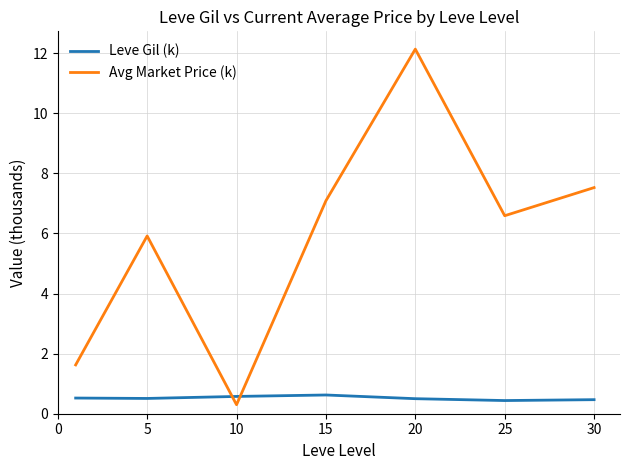

Which series has the largest total across all categories?

Avg Market Price (k)